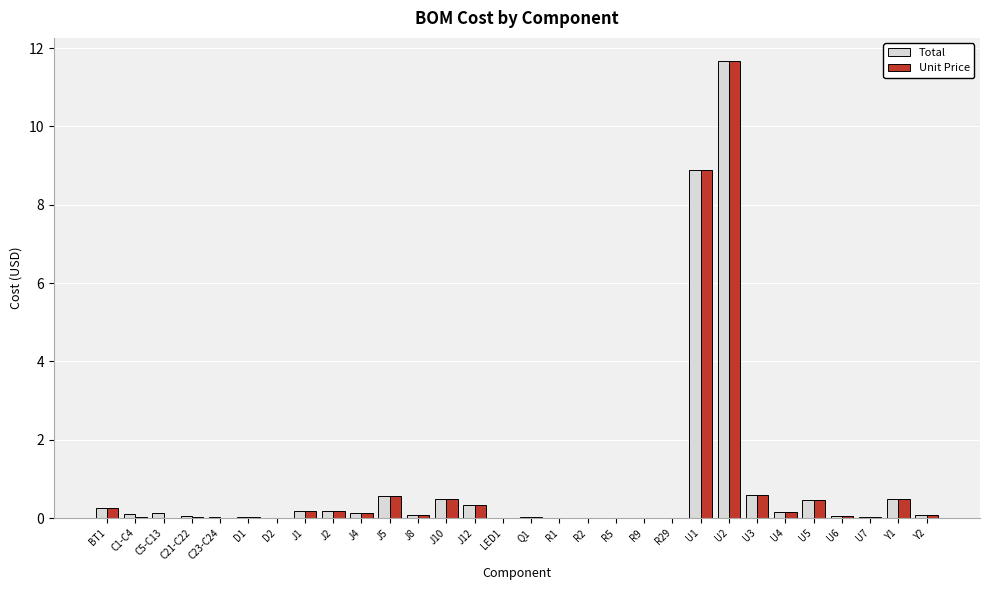

The value of Total at LED1 is 0.0. True or false?

True